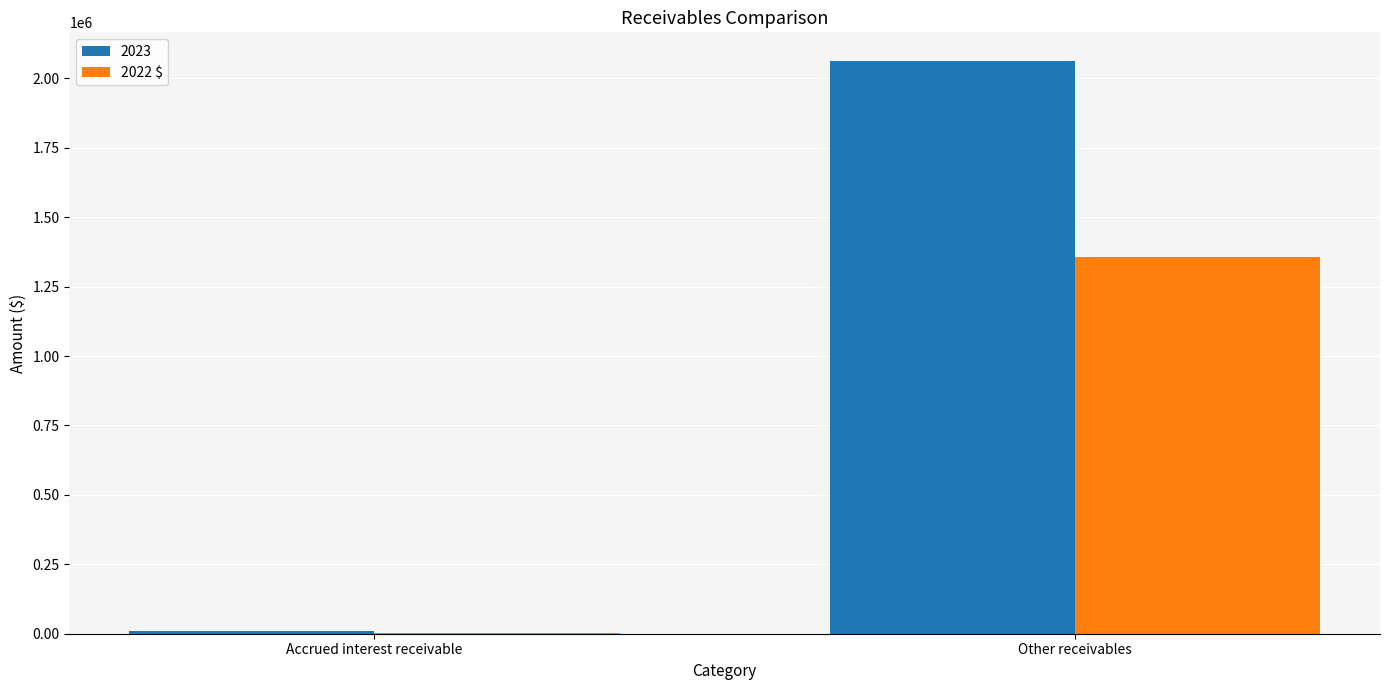

At which category does the chart reach its peak across all series?

Other receivables